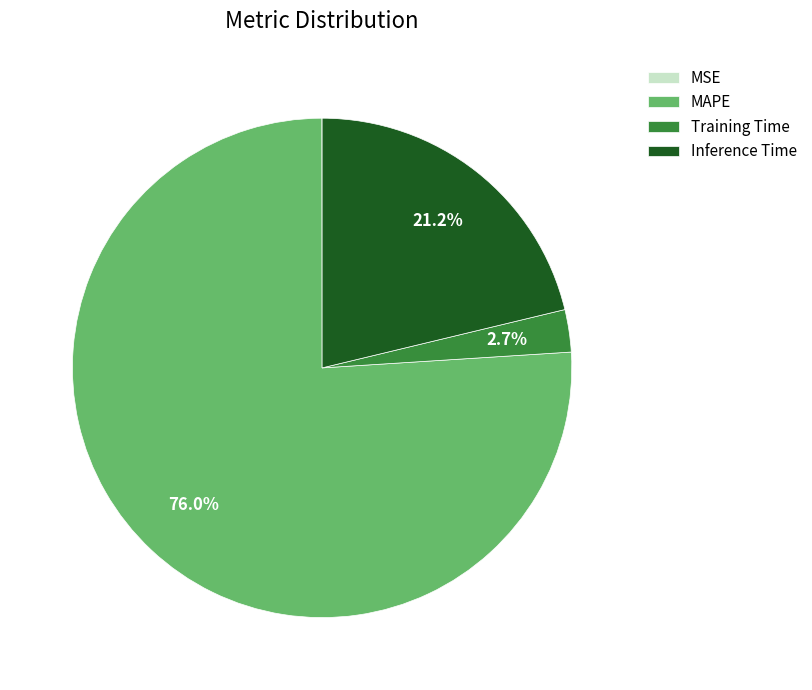

To the nearest percent, what is the average slice percentage?

25%